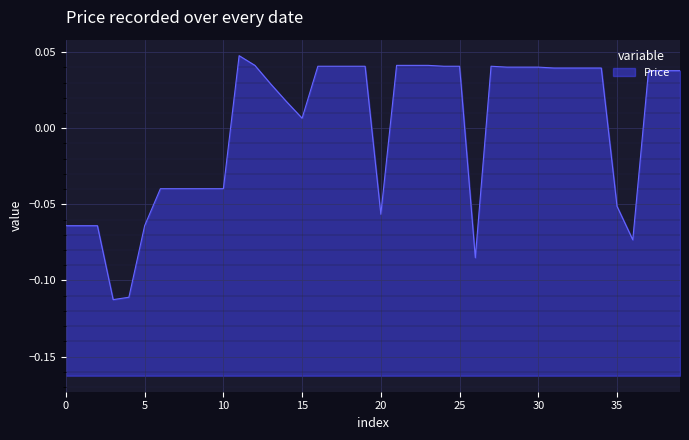

Reading left to right, what are all the values shown in this chart?

-0.1	-0.1	-0.1	-0.1	-0.1	-0.1	-0.0	-0.0	-0.0	-0.0	-0.0	0.0	0.0	0.0	0.0	0.0	0.0	0.0	0.0	0.0	-0.1	0.0	0.0	0.0	0.0	0.0	-0.1	0.0	0.0	0.0	0.0	0.0	0.0	0.0	0.0	-0.1	-0.1	0.0	0.0	0.0